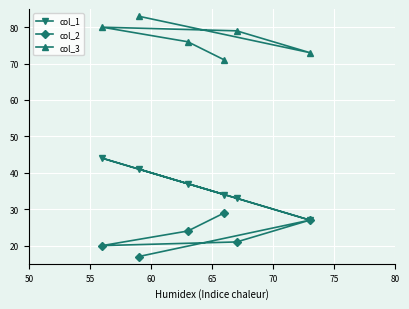

Rank the series by their maximum value, from lowest to highest.

col_2, col_1, col_3